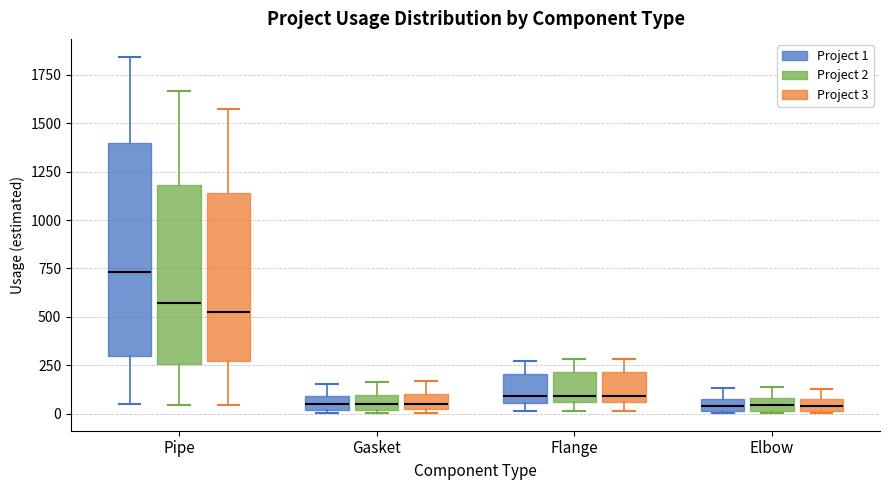

Which box is the tallest, from its lower edge to its upper edge?

Pipe (Project 1)